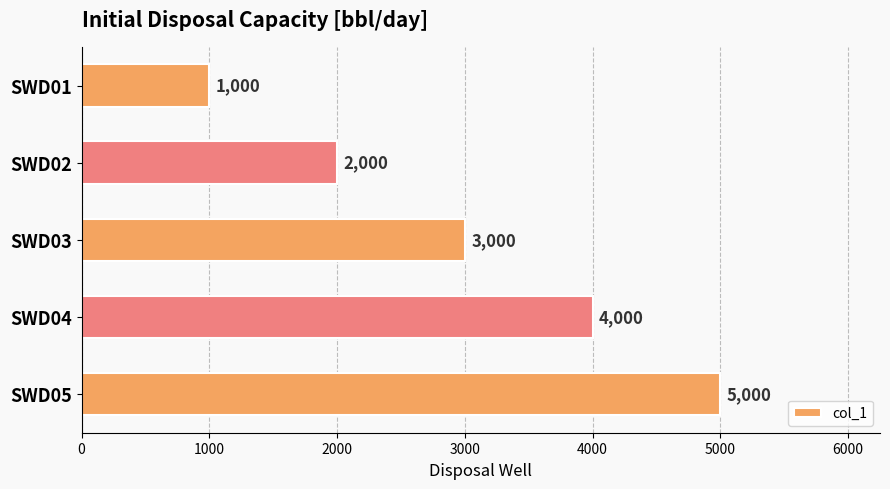

Read the value at SWD01, to the nearest 50.

1000